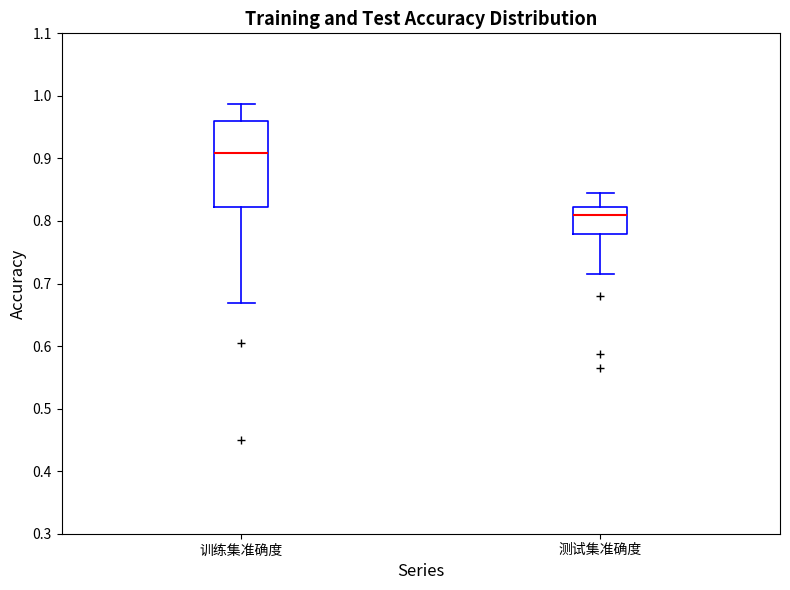

Which box is the tallest, from its lower edge to its upper edge?

训练集准确度